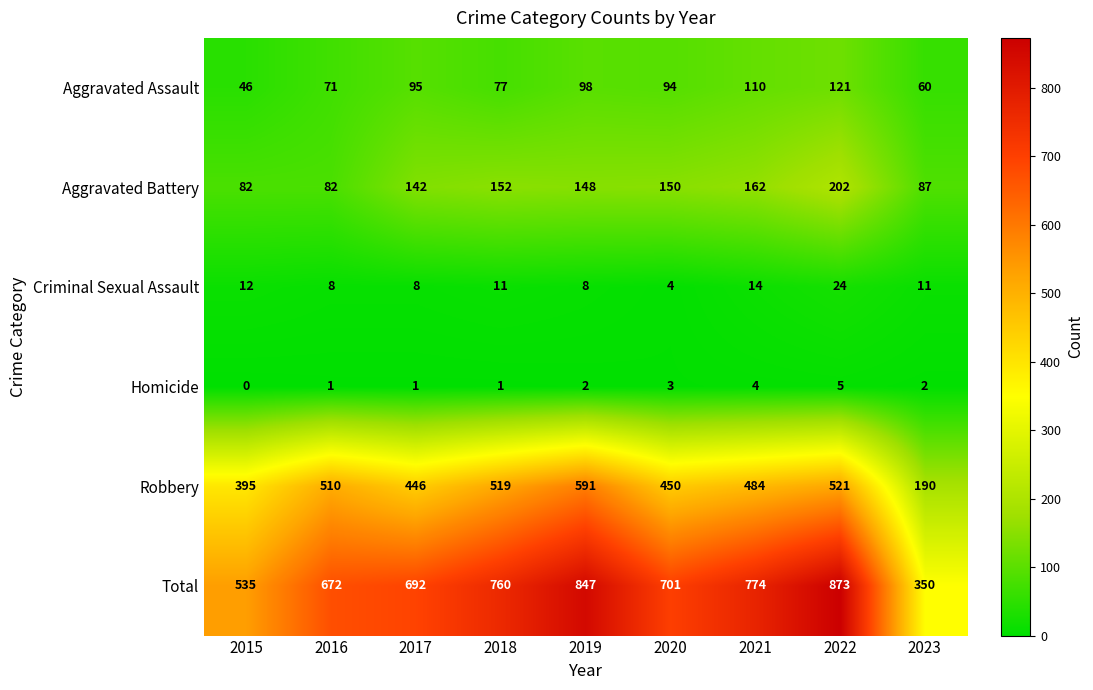

Rank the series at 2023 from highest to lowest value.

Total, Robbery, Aggravated Battery, Aggravated Assault, Criminal Sexual Assault, Homicide